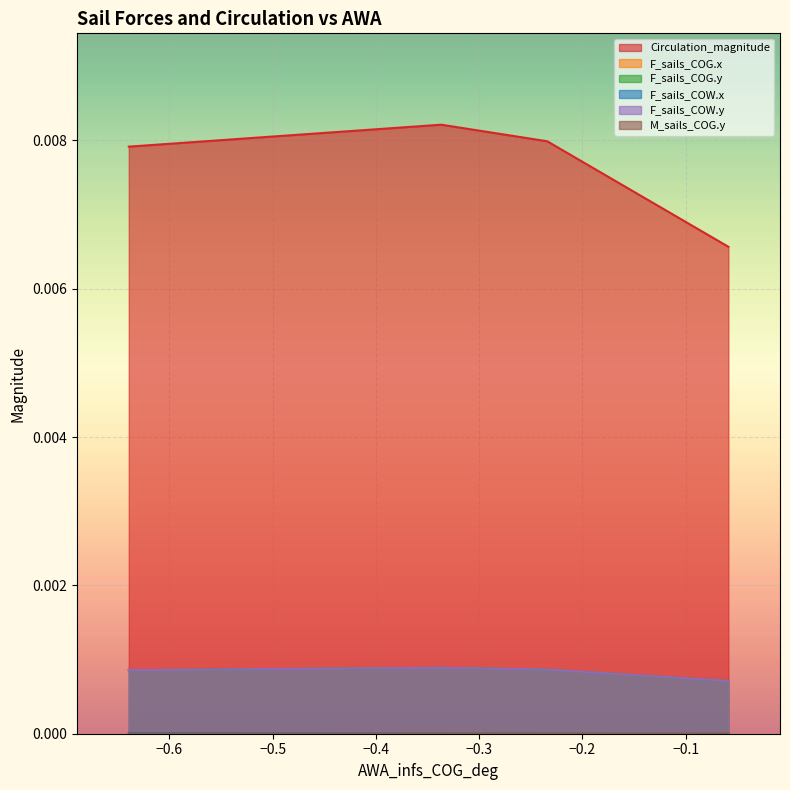

The F_sails_COG.x series shows 0.0 at 0. True or false?

False